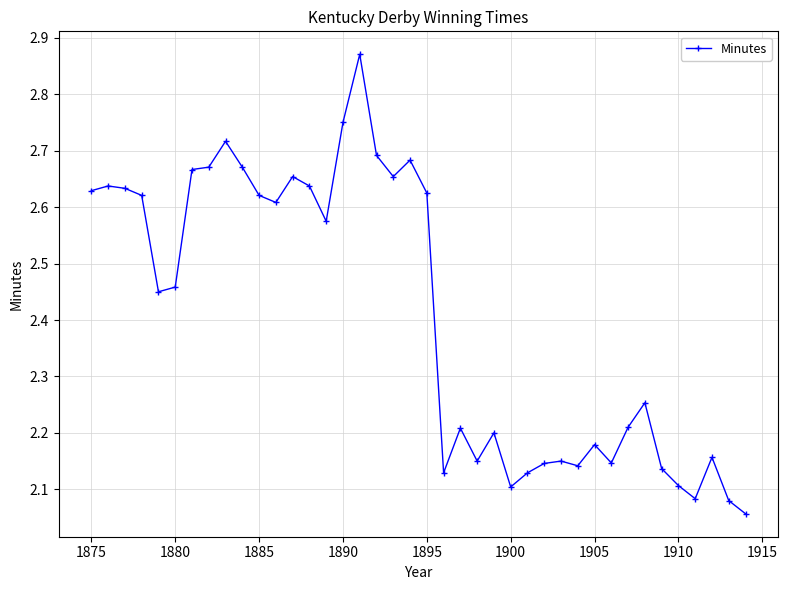

What is the difference between the second highest and minimum values?

0.7